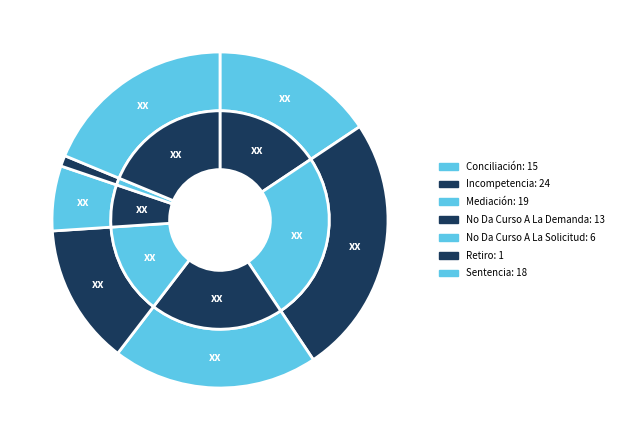

To the nearest percent, what is the difference between the largest and smallest slice percentages?

24%